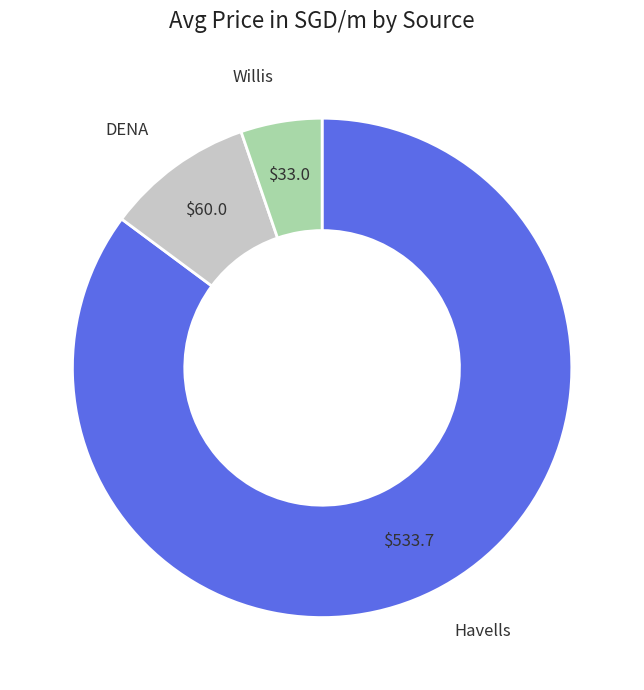

How many segments does this pie chart have?

3